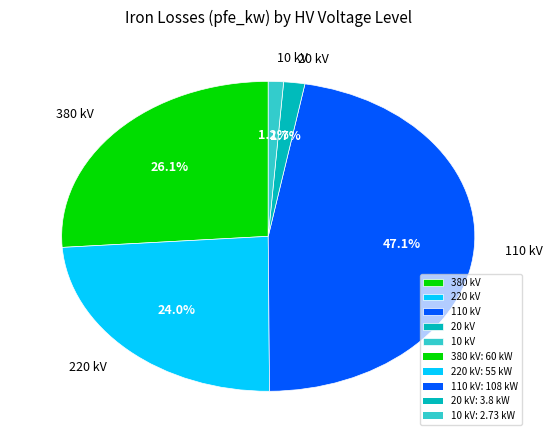

Combined, do 20 and 380 account for over 50%?

No